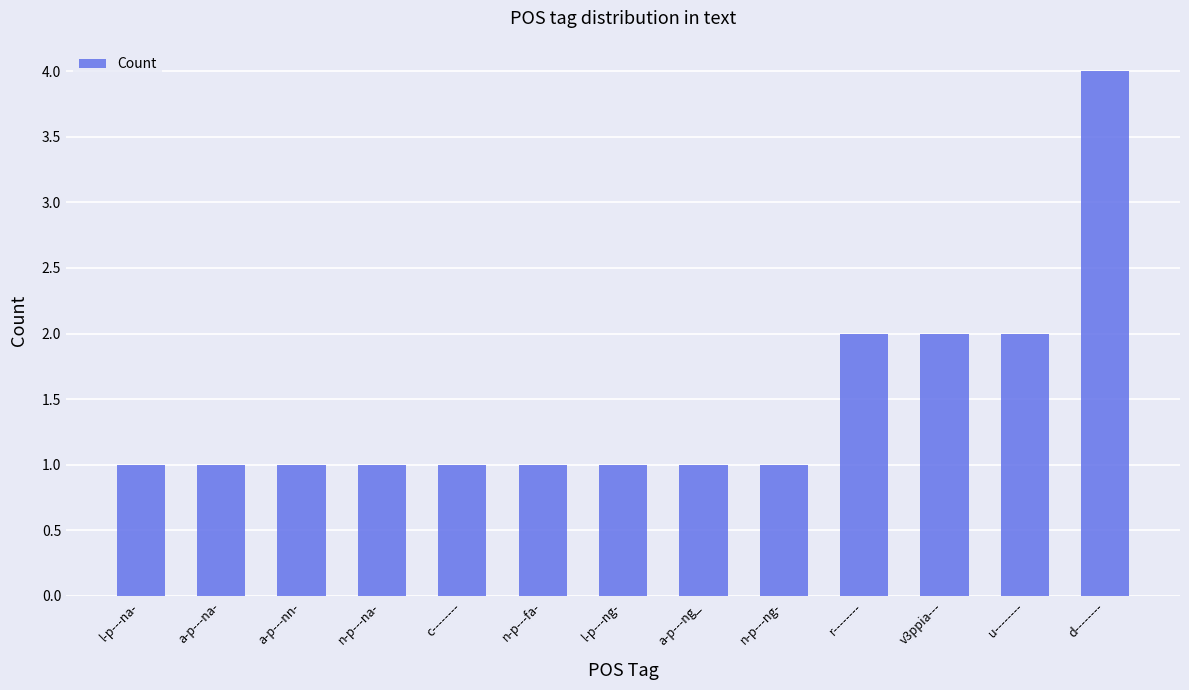

Reading right to left, transcribe all the data shown in this chart.

4	2	2	2	1	1	1	1	1	1	1	1	1